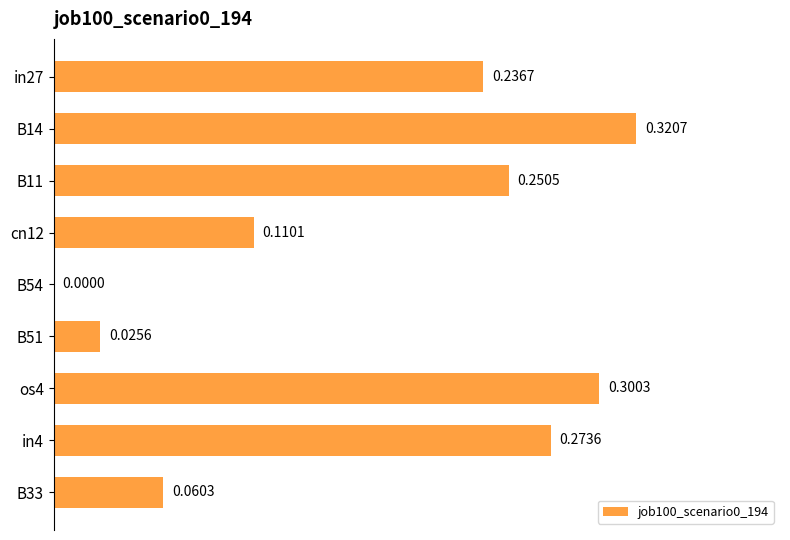

Which has a higher value, B33 or in4?

in4